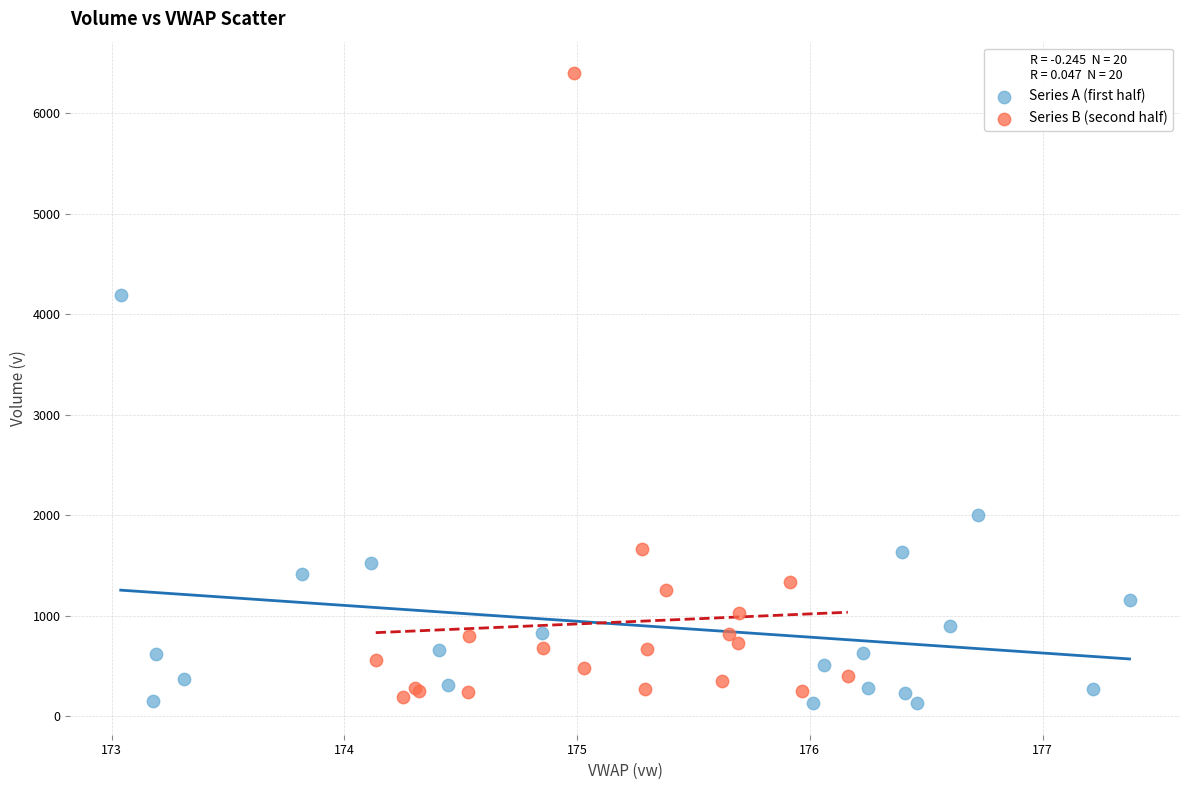

Which series reaches the maximum Y coordinate?

Series B (second half)